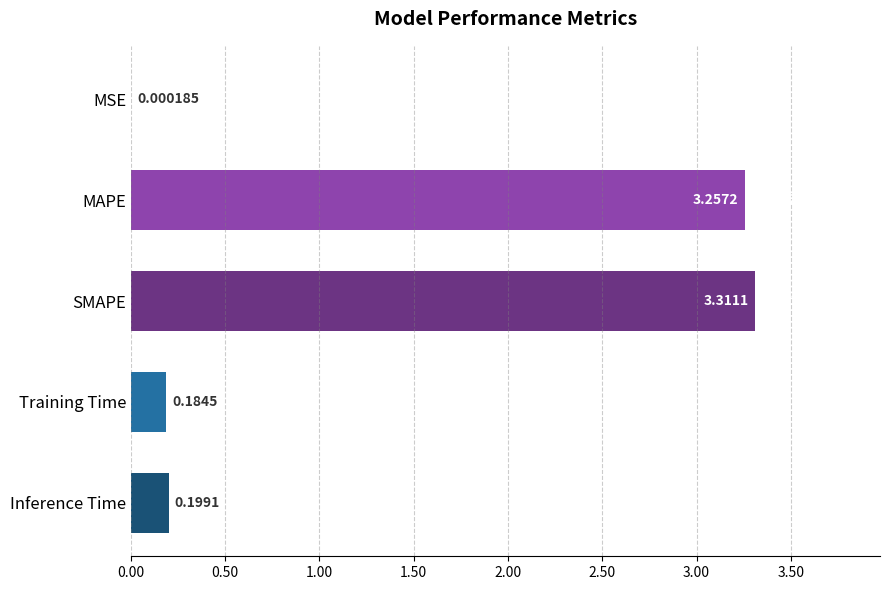

Which label corresponds to the largest value in the chart?

SMAPE